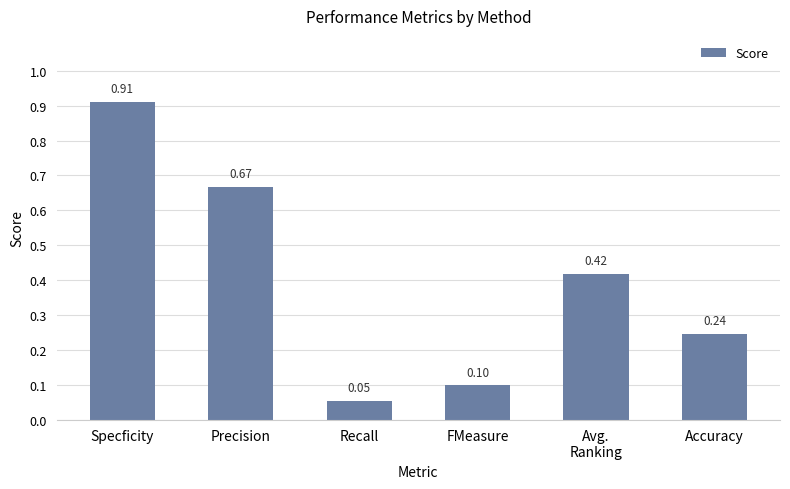

Where is the data nearest to the value 0?

Recall